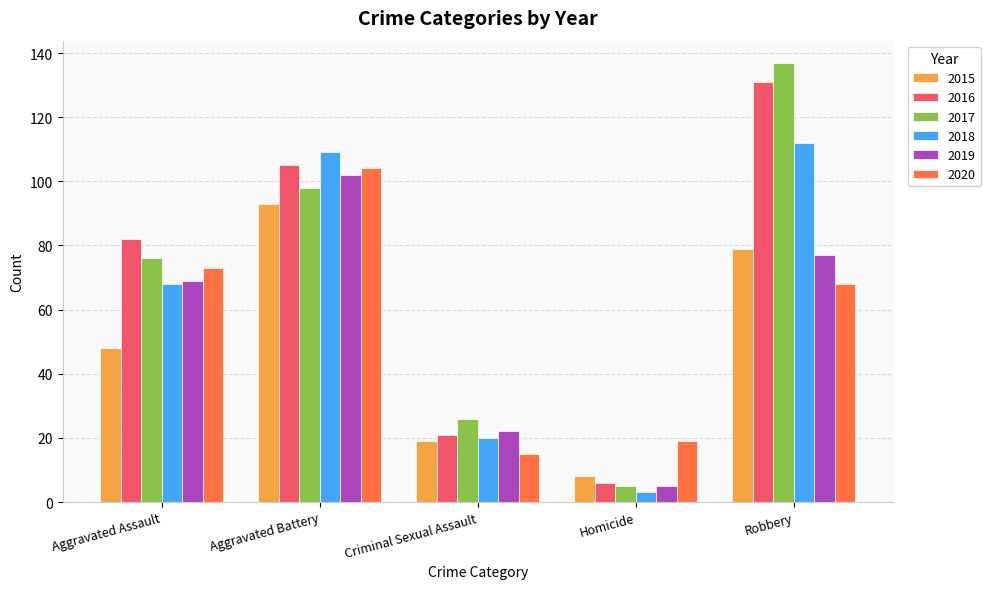

What is the greatest value displayed?

137